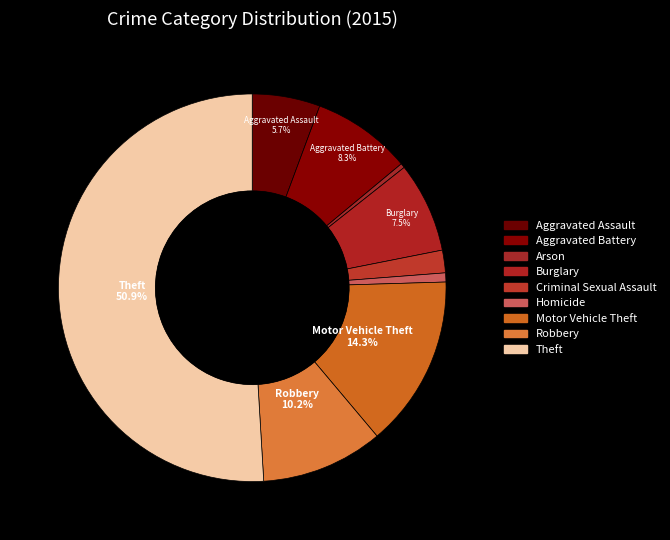

What percentage do Aggravated Battery and Theft together represent?

59.2%